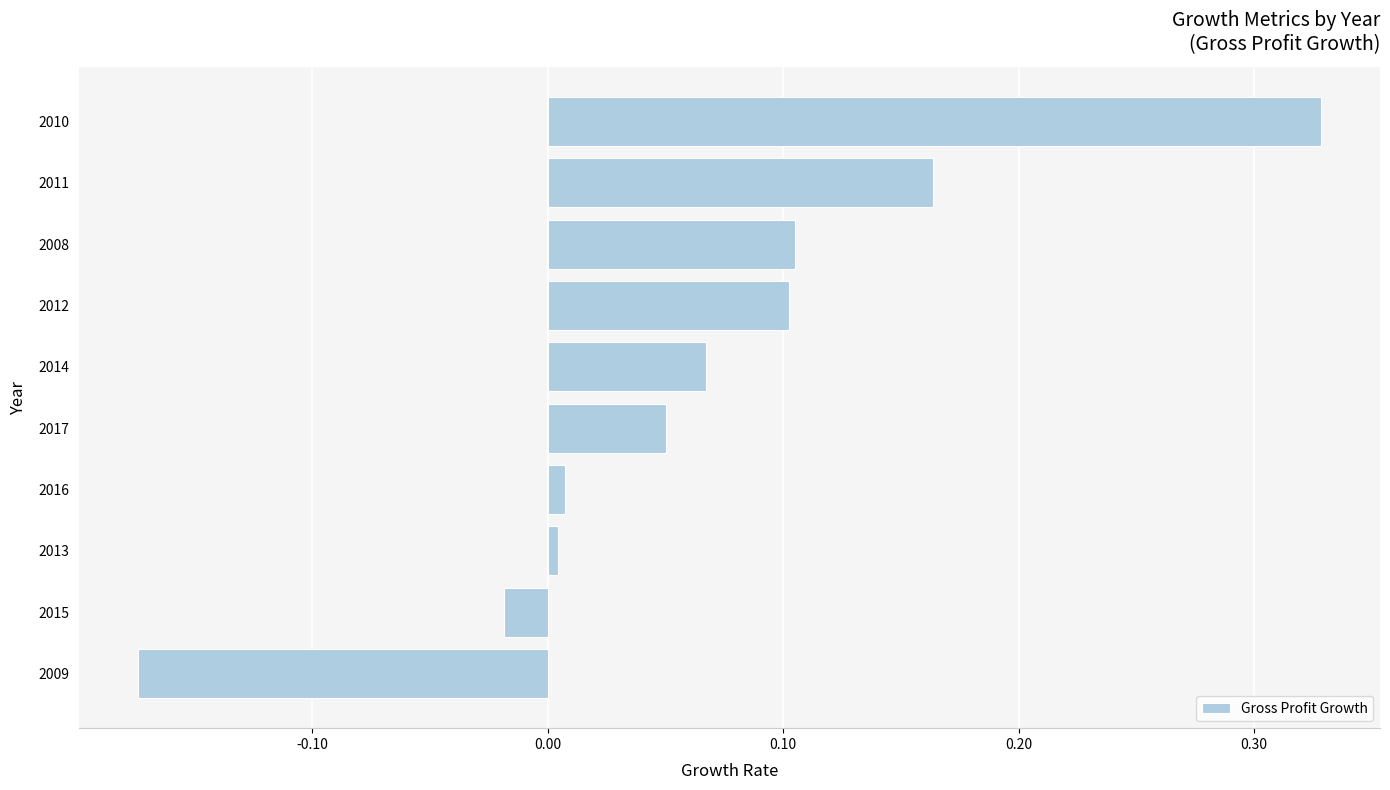

Between 2017 and 2011, which is larger?

2011